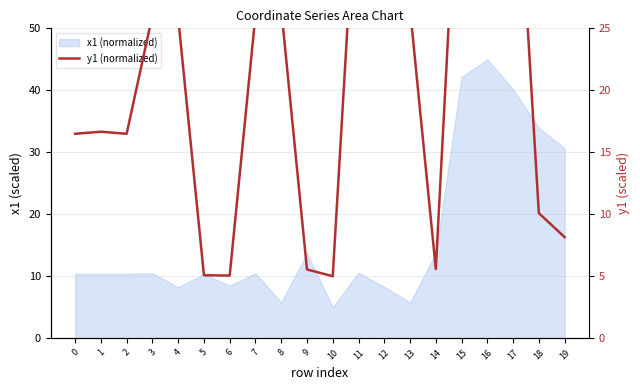

The chart shows a value of 15.9 at 18. True or false?

False